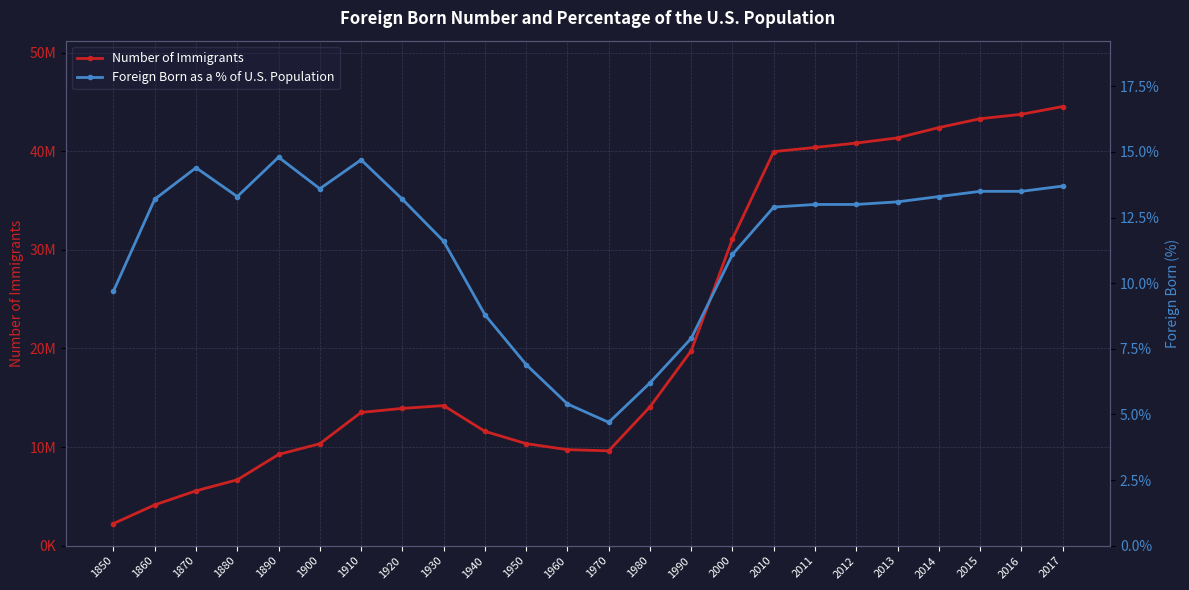

Reading left to right, list all the values displayed in this chart.

Number of Immigrants: 1850=2244600.0	1860=4138700.0	1870=5567200.0	1880=6679900.0	1890=9249500.0	1900=10341300.0	1910=13515900.0	1920=13920700.0	1930=14204100.0	1940=11594900.0	1950=10347400.0	1960=9738100.0	1970=9619300.0	1980=14079900.0	1990=19767300.0	2000=31107900.0	2010=39955900.0	2011=40377900.0	2012=40824700.0	2013=41348100.0	2014=42391800.0	2015=43290400.0	2016=43739300.0	2017=44525900.0
Foreign Born as a % of U.S. Population: 1850=9.7	1860=13.2	1870=14.4	1880=13.3	1890=14.8	1900=13.6	1910=14.7	1920=13.2	1930=11.6	1940=8.8	1950=6.9	1960=5.4	1970=4.7	1980=6.2	1990=7.9	2000=11.1	2010=12.9	2011=13.0	2012=13.0	2013=13.1	2014=13.3	2015=13.5	2016=13.5	2017=13.7